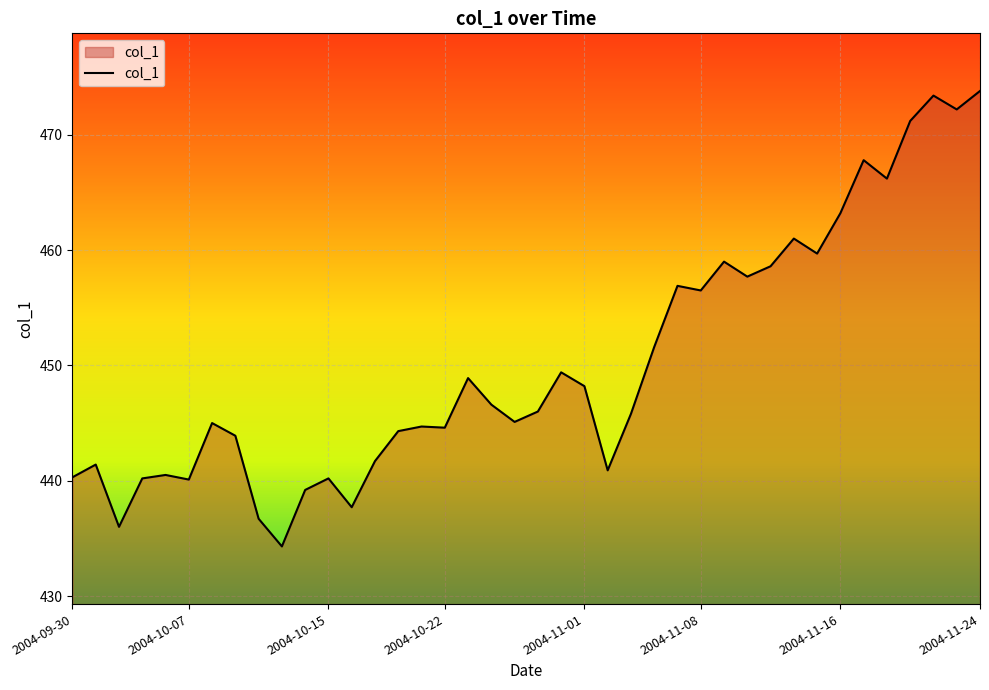

What is the maximum value shown in the chart?

473.8